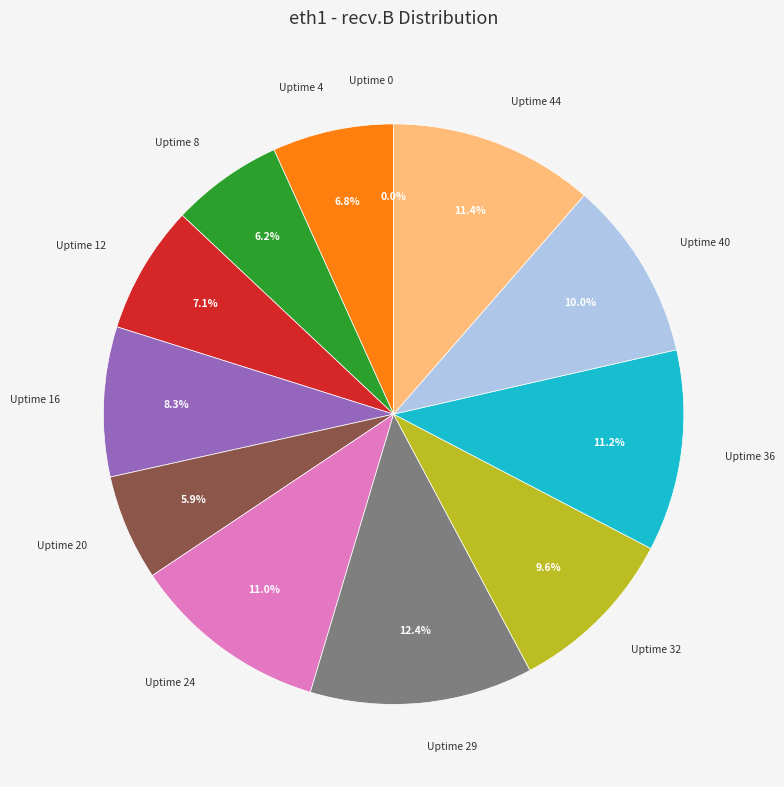

Does Uptime 29 account for over 50% of the chart?

No